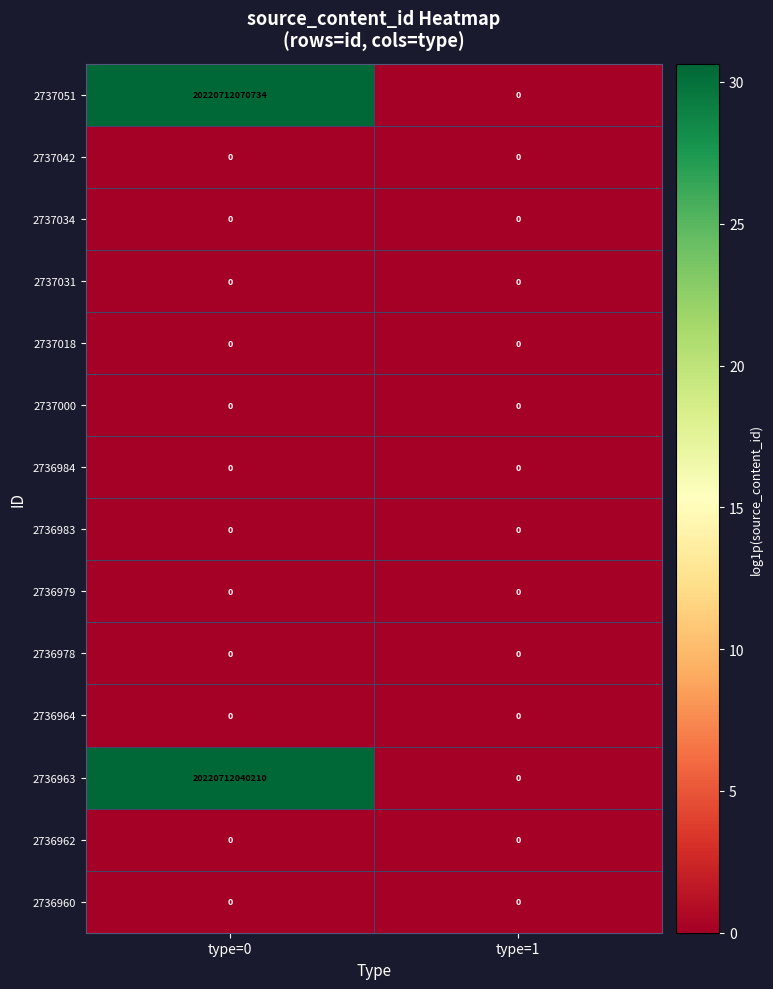

Which series has the widest spread of values?

2737051